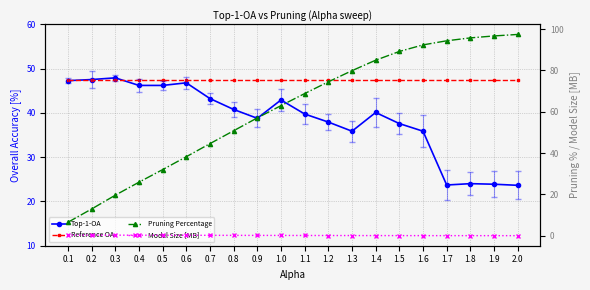

True or false: Reference OA has a value of 30.8 at 0.9.

False